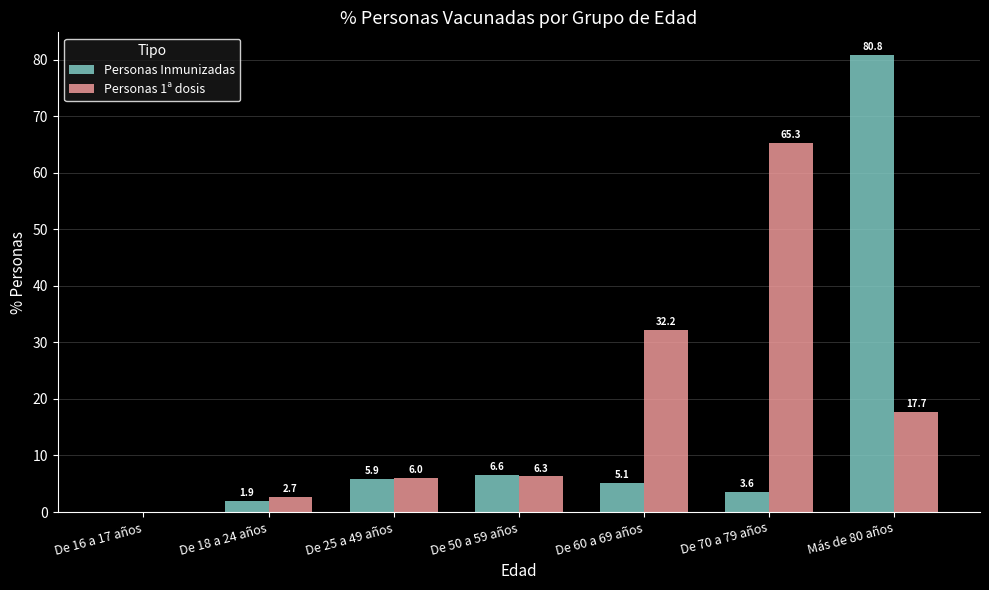

How many data points does each series have?

7